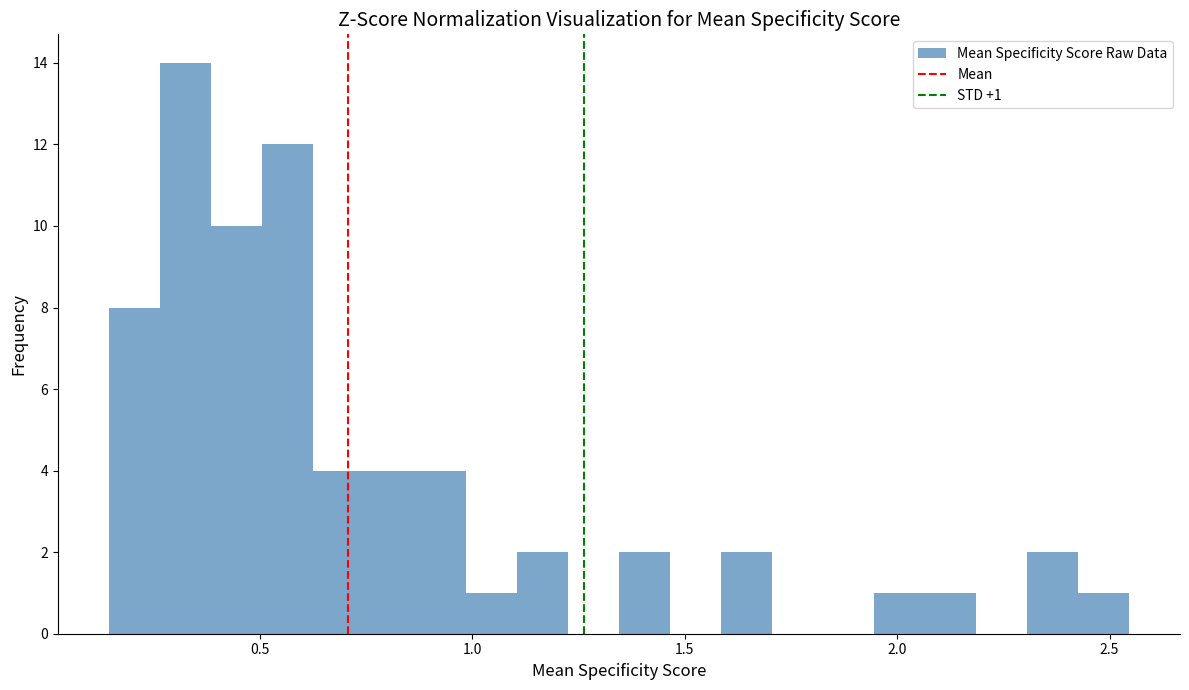

Around what value on the x-axis is the tallest bar? Give the approximate position of its centre, as read against the axis.

0.35